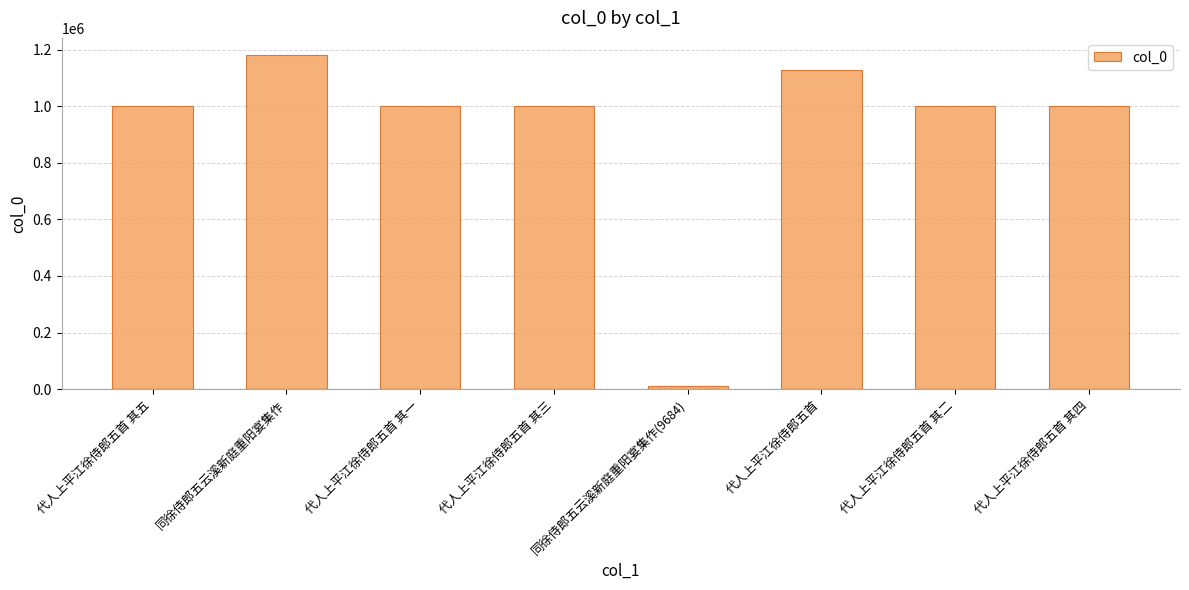

Are the bars grouped side by side (vs. stacked)?

No